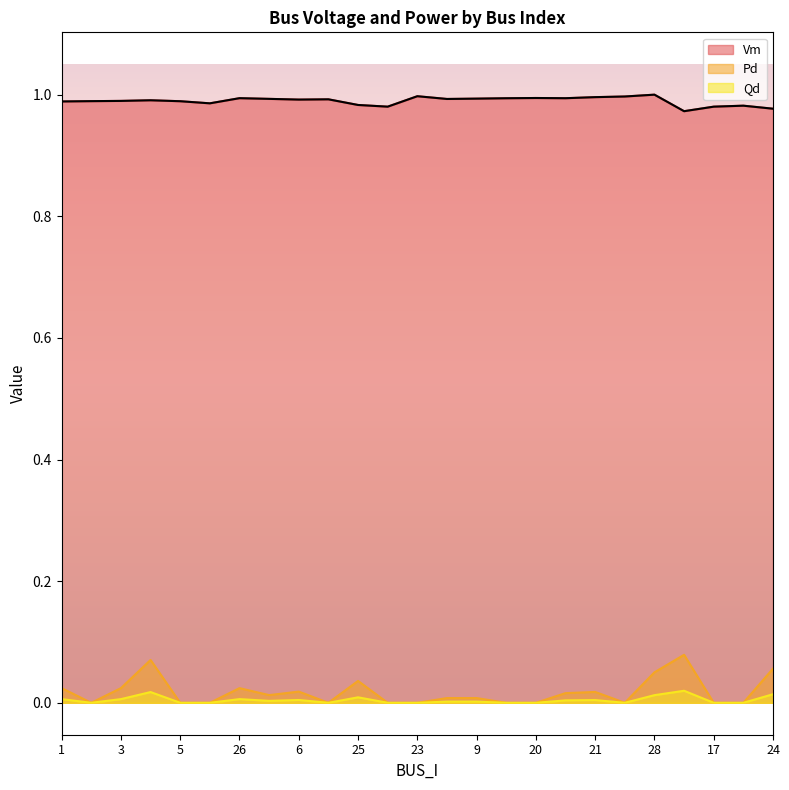

How many lines are shown in the chart?

3